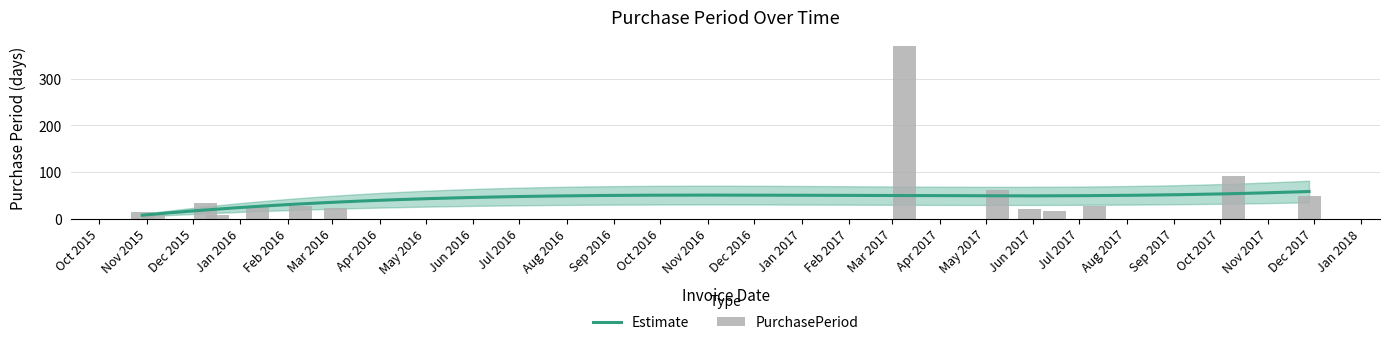

List the labels in order of value, largest first.

2017-03-09, 2017-10-10, 2017-05-09, 2017-11-28, 2015-12-09, 2016-02-09, 2016-01-12, 2017-07-11, 2016-03-03, 2017-05-30, 2017-06-15, 2015-10-29, 2015-12-17, 2015-11-05